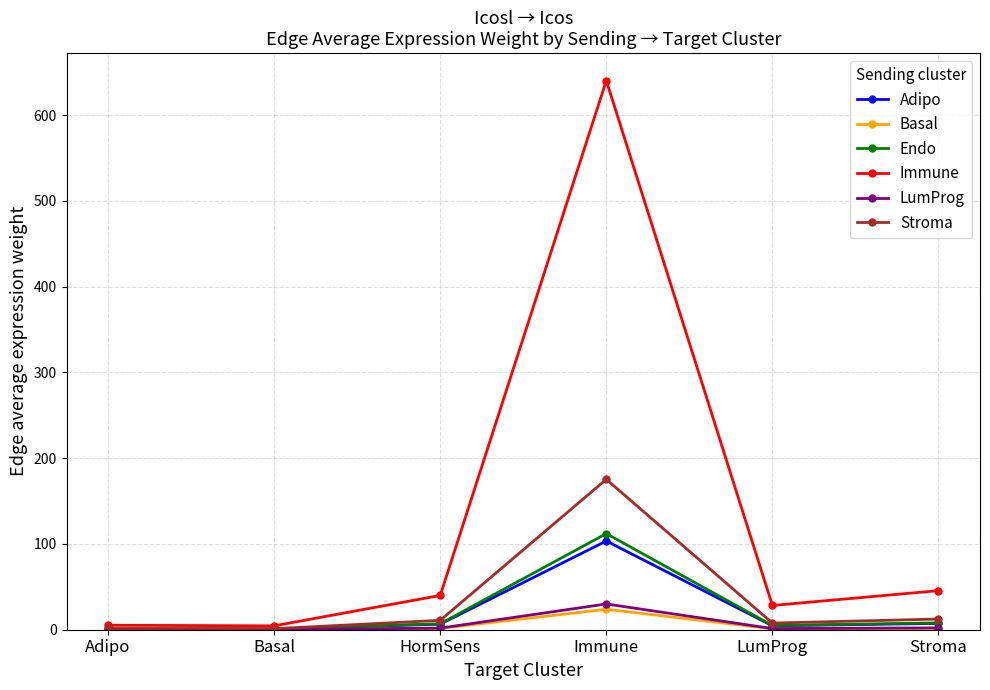

What is the maximum value shown in the chart?

640.1